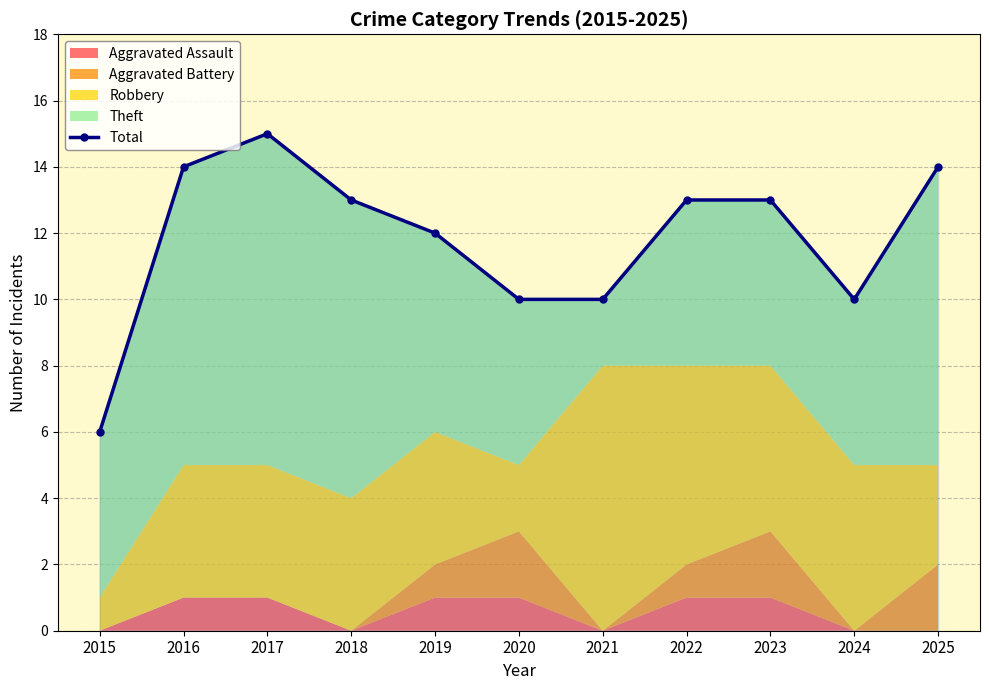

What is the difference between the values at 2015 and 2025?

8